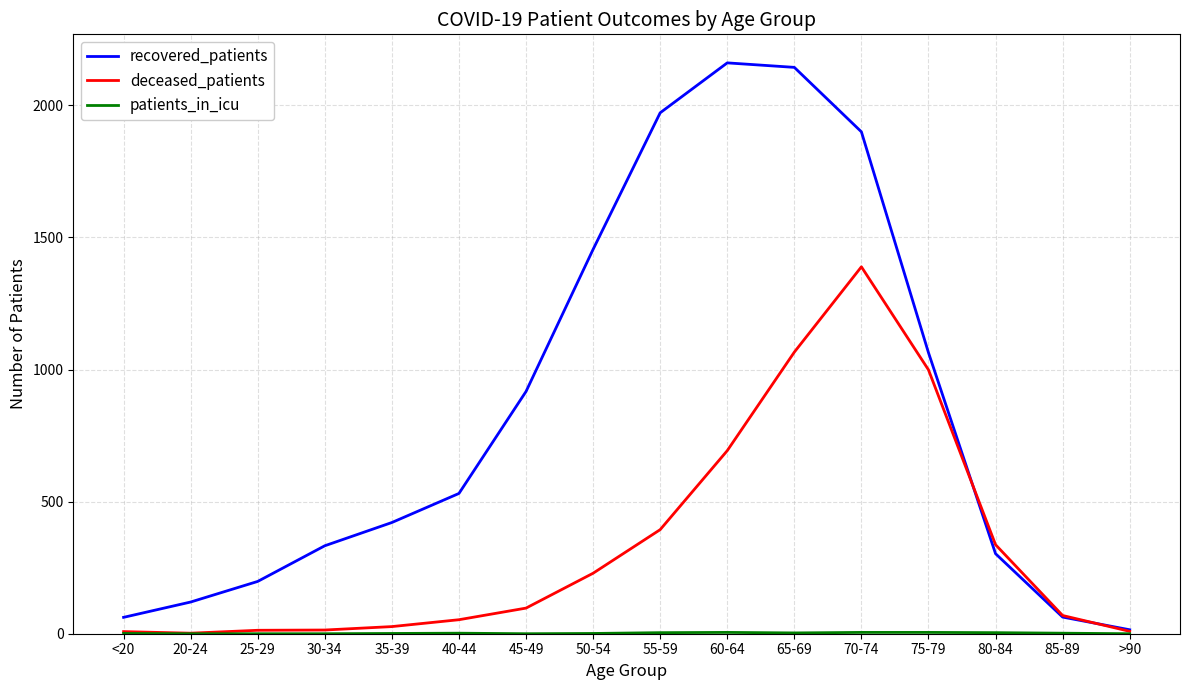

Which series has the largest range (max minus min)?

recovered_patients